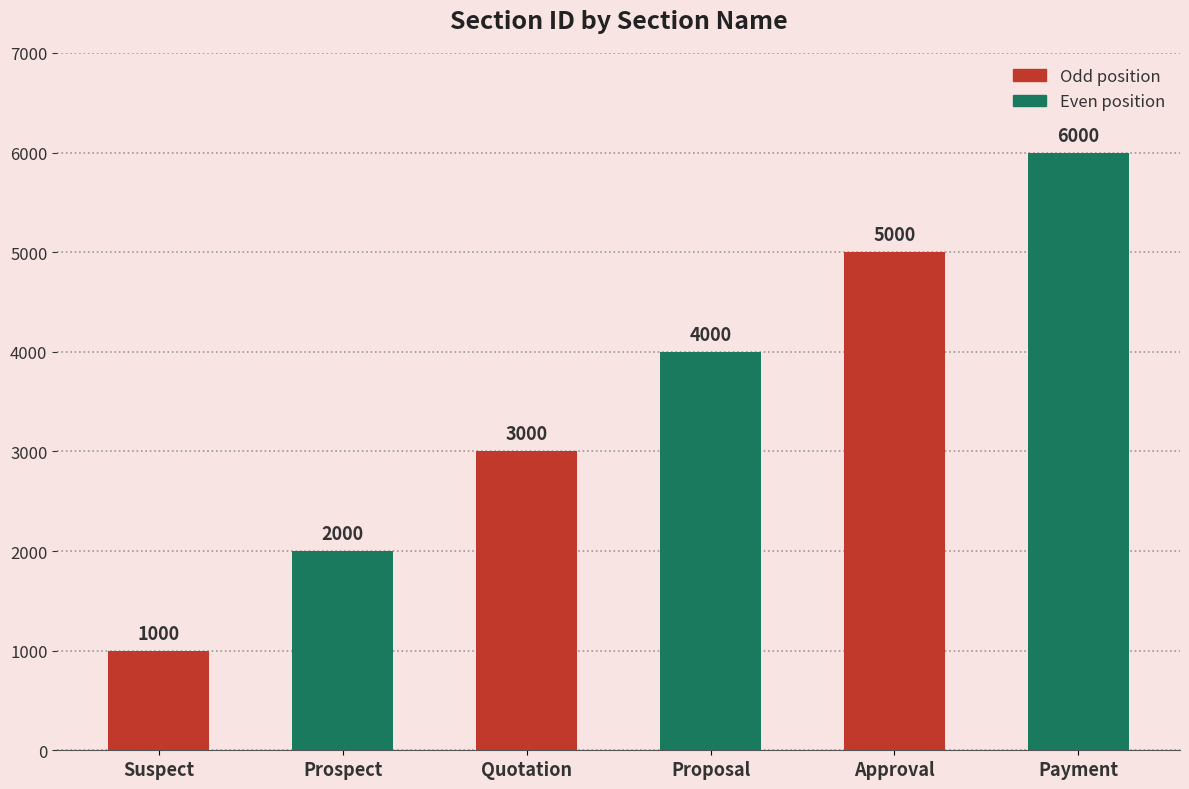

What is the change in value from Proposal to Approval?

+1000